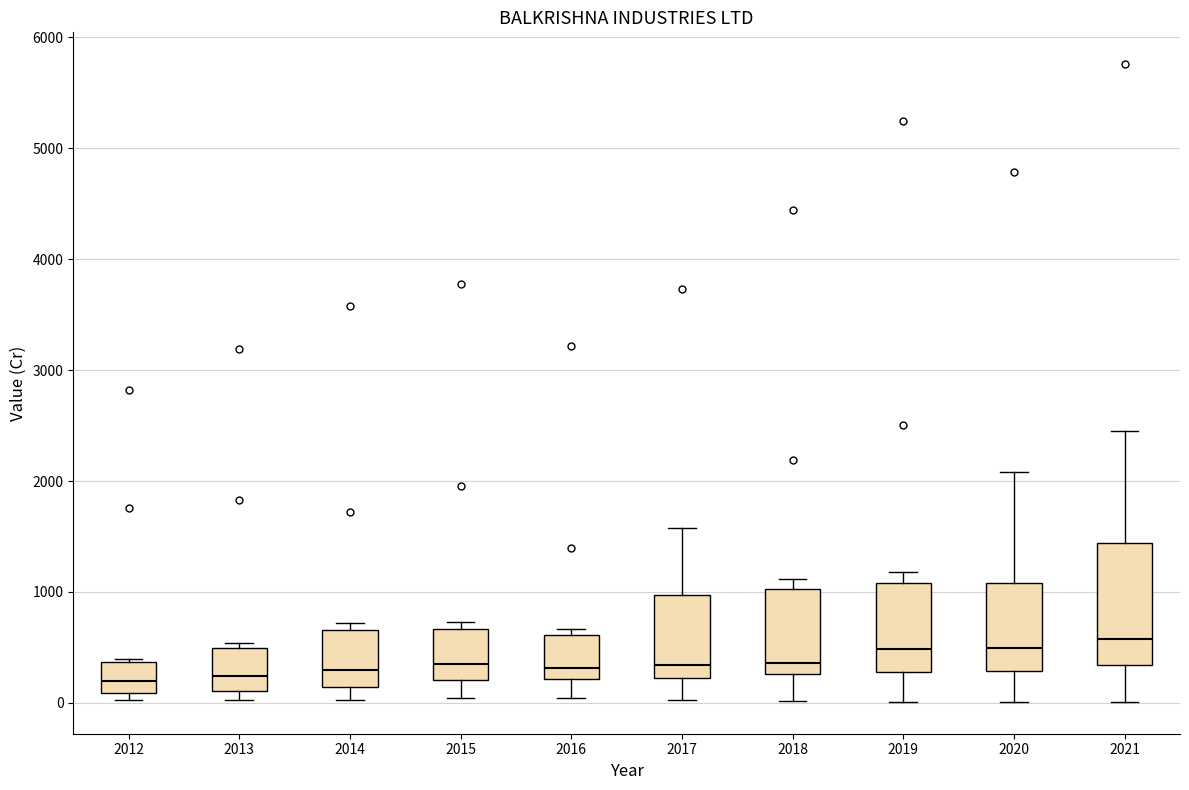

Reading left to right, transcribe this box plot: for each box, give where its median line is, the range the box spans, and where its two whiskers end, as read against the y-axis. The values are not printed on the chart, so give them approximately, as read against the axis.

2012: median 200, box 100 to 400, whiskers 0 to 400 (just above the box's upper edge)
2013: median 200, box 100 to 500, whiskers 0 to 500 (just above the box's upper edge)
2014: median 300, box 100 to 700, whiskers 0 to 700 (just above the box's upper edge)
2015: median 400, box 200 to 700, whiskers 0 to 700 (just above the box's upper edge)
2016: median 300, box 200 to 600, whiskers 0 to 700
2017: median 300, box 200 to 1000, whiskers 0 to 1600
2018: median 400, box 300 to 1000, whiskers 0 to 1100
2019: median 500, box 300 to 1100, whiskers 0 to 1200
2020: median 500, box 300 to 1100, whiskers 0 to 2100
2021: median 600, box 300 to 1400, whiskers 0 to 2500